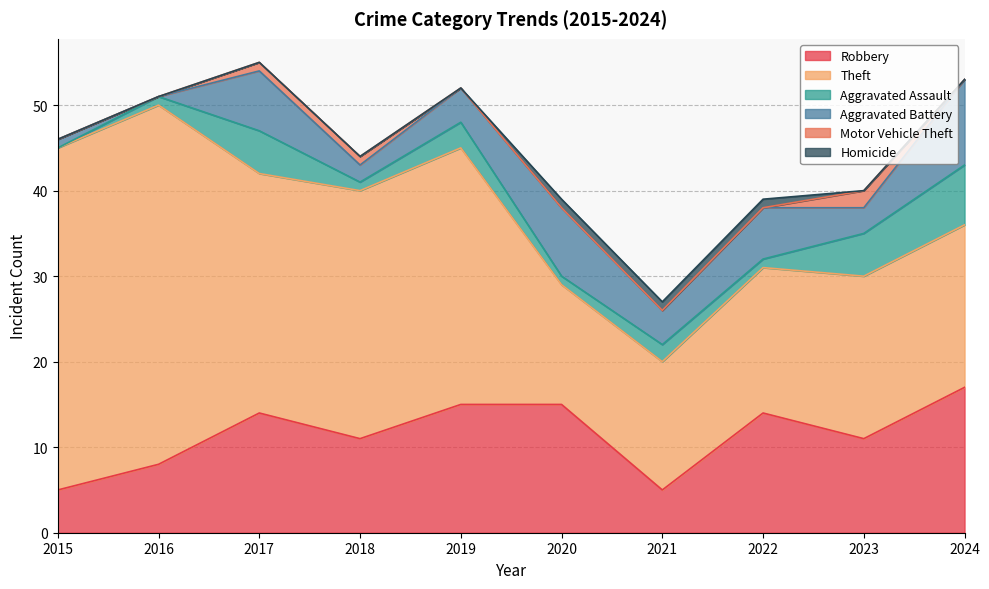

Is the value of Aggravated Assault at 2021 greater than the value of Homicide at 2015?

Yes